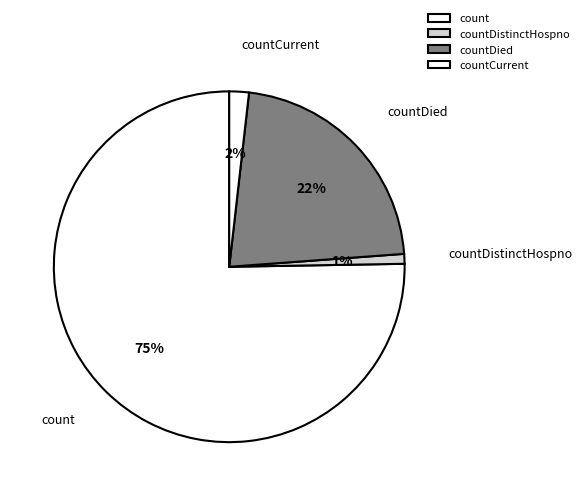

Does any single category account for the majority?

Yes